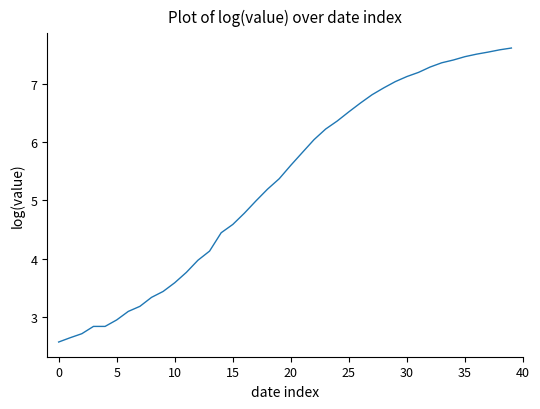

What is the difference between the maximum and minimum values?

5.1